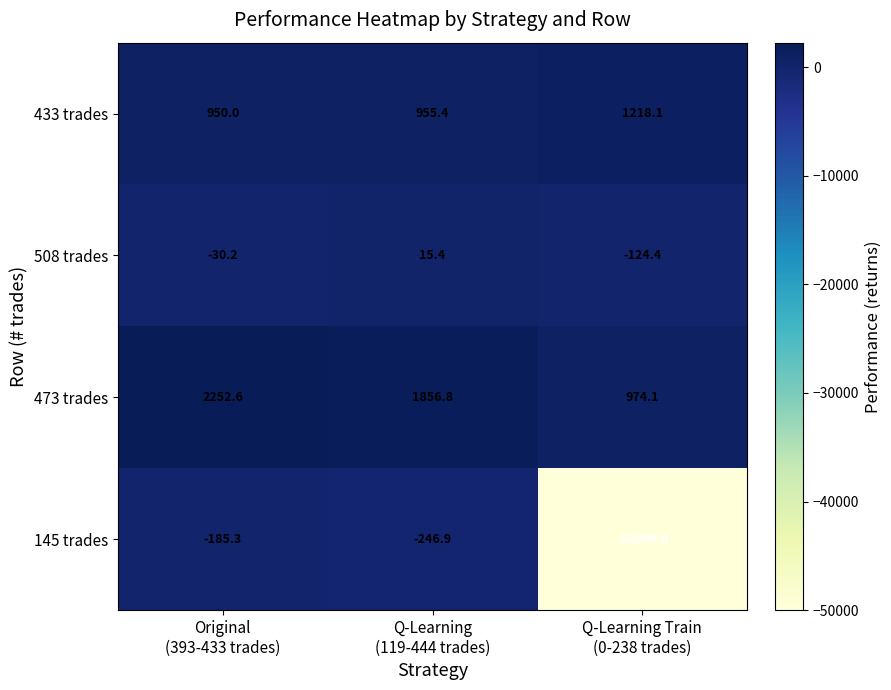

What is the average value of the 473 trades series?

1694.5